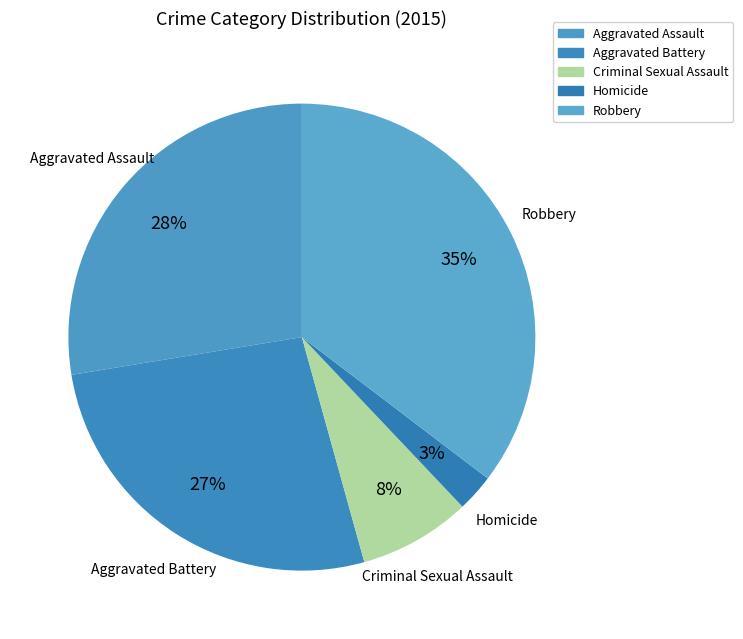

To the nearest percent, what is the average slice percentage?

20%